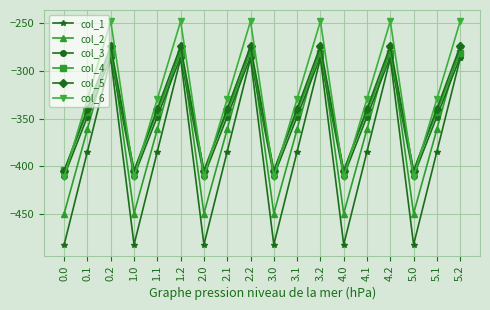

Reading left to right, extract all data points from this chart.

col_1: -482.0	-384.6	-287.1	-482.0	-384.6	-287.1	-482.0	-384.6	-287.1	-482.0	-384.6	-287.1	-482.0	-384.6	-287.1	-482.0	-384.6	-287.1
col_2: -449.5	-361.1	-272.7	-449.5	-361.1	-272.7	-449.5	-361.1	-272.7	-449.5	-361.1	-272.7	-449.5	-361.1	-272.7	-449.5	-361.1	-272.7
col_3: -410.3	-347.9	-285.5	-410.3	-347.9	-285.5	-410.3	-347.9	-285.5	-410.3	-347.9	-285.5	-410.3	-347.9	-285.5	-410.3	-347.9	-285.5
col_4: -404.4	-342.7	-281.0	-404.4	-342.7	-281.0	-404.4	-342.7	-281.0	-404.4	-342.7	-281.0	-404.4	-342.7	-281.0	-404.4	-342.7	-281.0
col_5: -404.9	-339.6	-274.4	-404.9	-339.6	-274.4	-404.9	-339.6	-274.4	-404.9	-339.6	-274.4	-404.9	-339.6	-274.4	-404.9	-339.6	-274.4
col_6: -410.8	-329.5	-248.1	-410.8	-329.5	-248.1	-410.8	-329.5	-248.1	-410.8	-329.5	-248.1	-410.8	-329.5	-248.1	-410.8	-329.5	-248.1